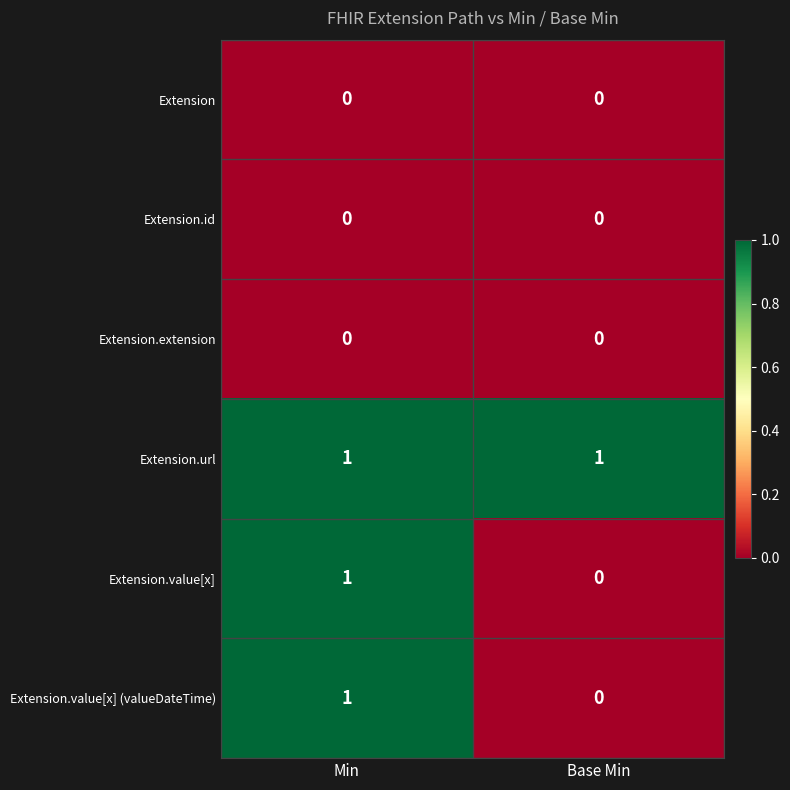

True or false: Extension.url has a value of 1 at Min.

True